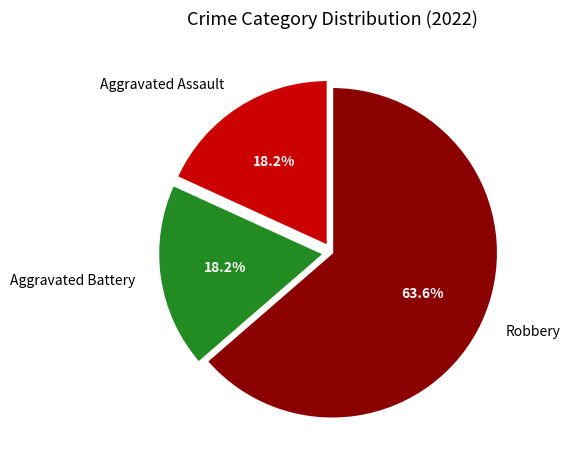

What is the majority slice?

Robbery